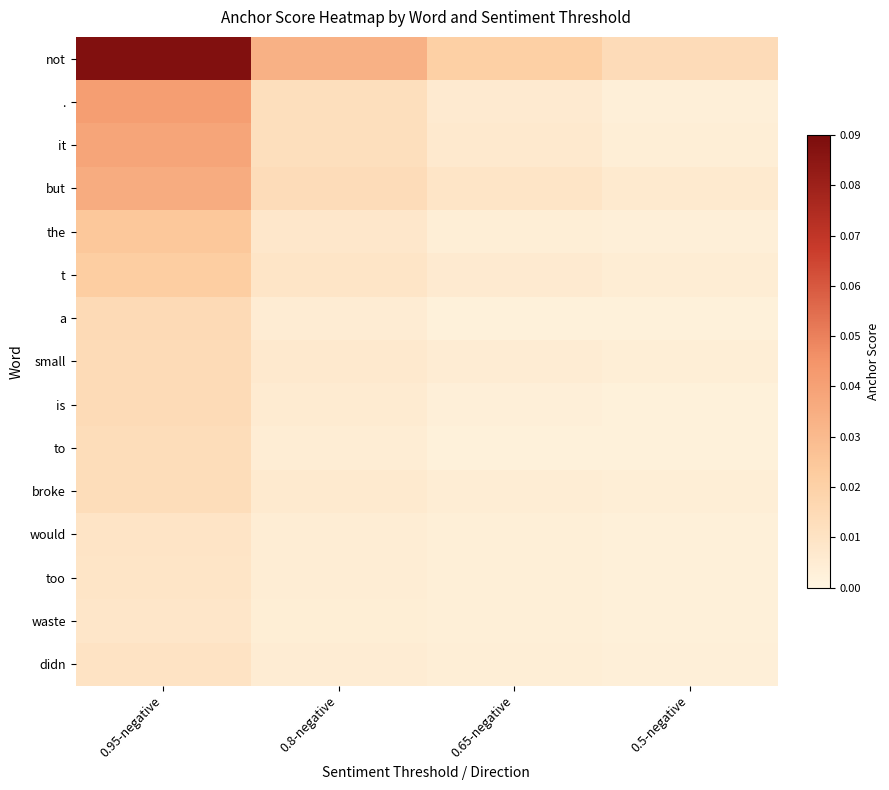

Reading right to left, list all the values displayed in this chart.

not: 0.5-negative=0.0	0.65-negative=0.0	0.8-negative=0.0	0.95-negative=0.1
.: 0.5-negative=0.0	0.65-negative=0.0	0.8-negative=0.0	0.95-negative=0.0
it: 0.5-negative=0.0	0.65-negative=0.0	0.8-negative=0.0	0.95-negative=0.0
but: 0.5-negative=0.0	0.65-negative=0.0	0.8-negative=0.0	0.95-negative=0.0
the: 0.5-negative=0.0	0.65-negative=0.0	0.8-negative=0.0	0.95-negative=0.0
t: 0.5-negative=0.0	0.65-negative=0.0	0.8-negative=0.0	0.95-negative=0.0
a: 0.5-negative=0.0	0.65-negative=0.0	0.8-negative=0.0	0.95-negative=0.0
small: 0.5-negative=0.0	0.65-negative=0.0	0.8-negative=0.0	0.95-negative=0.0
is: 0.5-negative=0.0	0.65-negative=0.0	0.8-negative=0.0	0.95-negative=0.0
to: 0.5-negative=0.0	0.65-negative=0.0	0.8-negative=0.0	0.95-negative=0.0
broke: 0.5-negative=0.0	0.65-negative=0.0	0.8-negative=0.0	0.95-negative=0.0
would: 0.5-negative=0.0	0.65-negative=0.0	0.8-negative=0.0	0.95-negative=0.0
too: 0.5-negative=0.0	0.65-negative=0.0	0.8-negative=0.0	0.95-negative=0.0
waste: 0.5-negative=0.0	0.65-negative=0.0	0.8-negative=0.0	0.95-negative=0.0
didn: 0.5-negative=0.0	0.65-negative=0.0	0.8-negative=0.0	0.95-negative=0.0